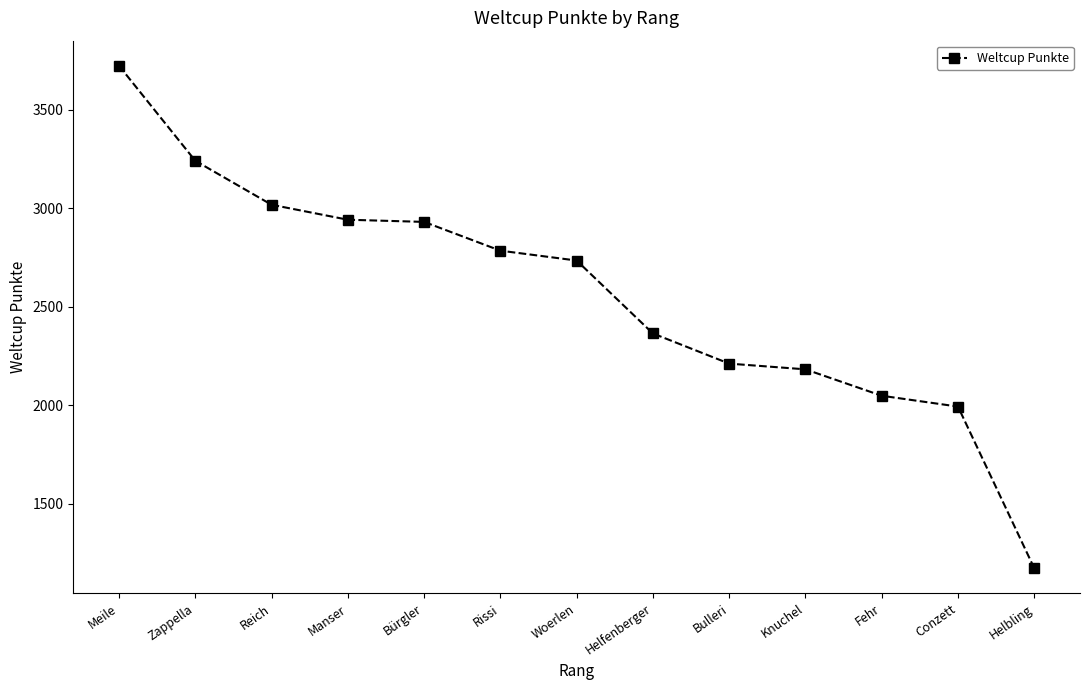

Is it true that the value at Reich is 675?

False